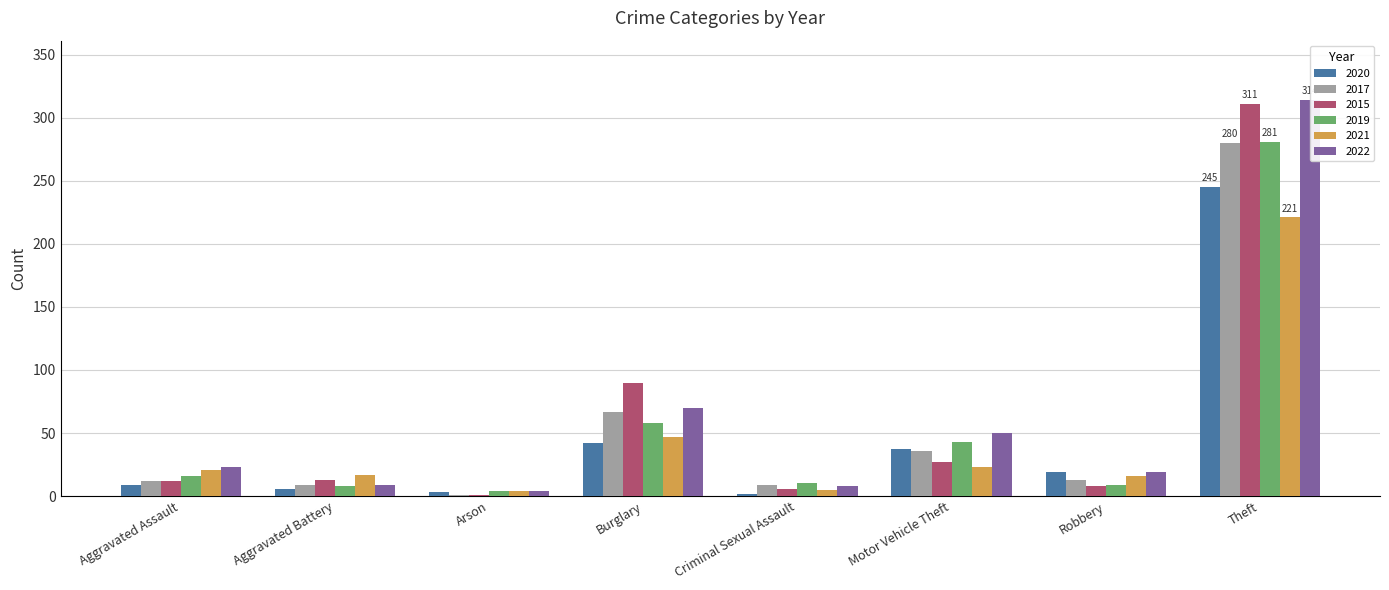

Reading right to left, extract all data points from this chart.

2020: 245	19	37	2	42	3	6	9
2017: 280	13	36	9	67	1	9	12
2015: 311	8	27	6	90	1	13	12
2019: 281	9	43	10	58	4	8	16
2021: 221	16	23	5	47	4	17	21
2022: 314	19	50	8	70	4	9	23